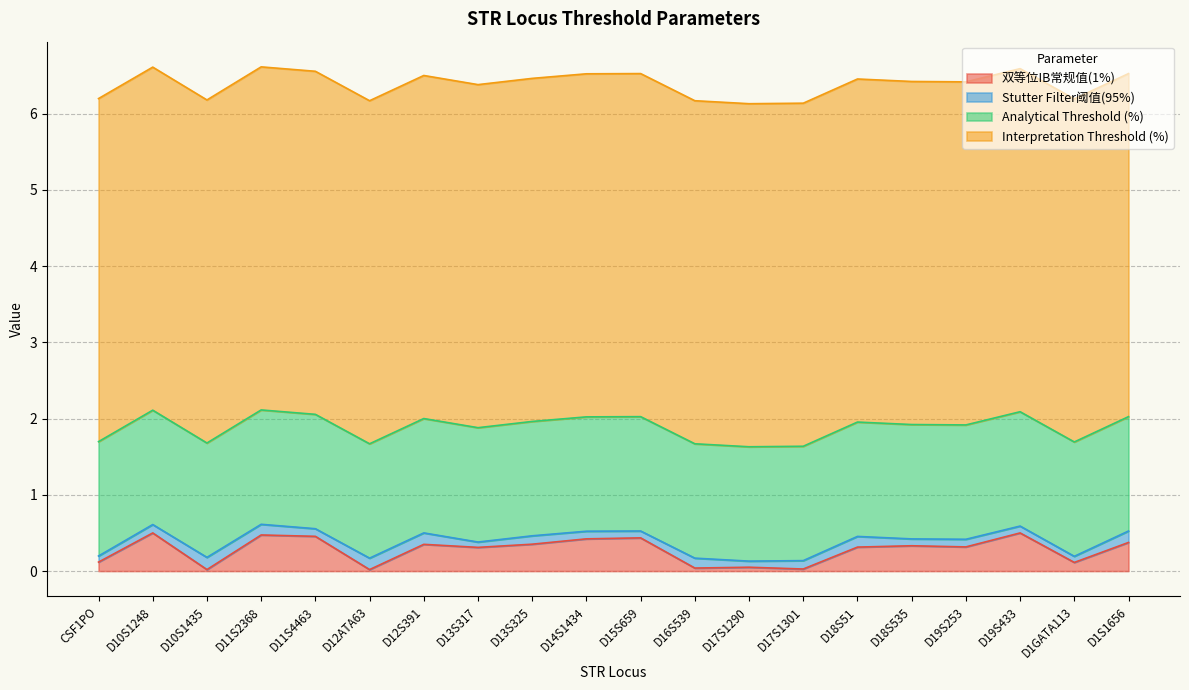

Which category has the highest value in the 双等位IB常规值(1%) series?

D10S1248